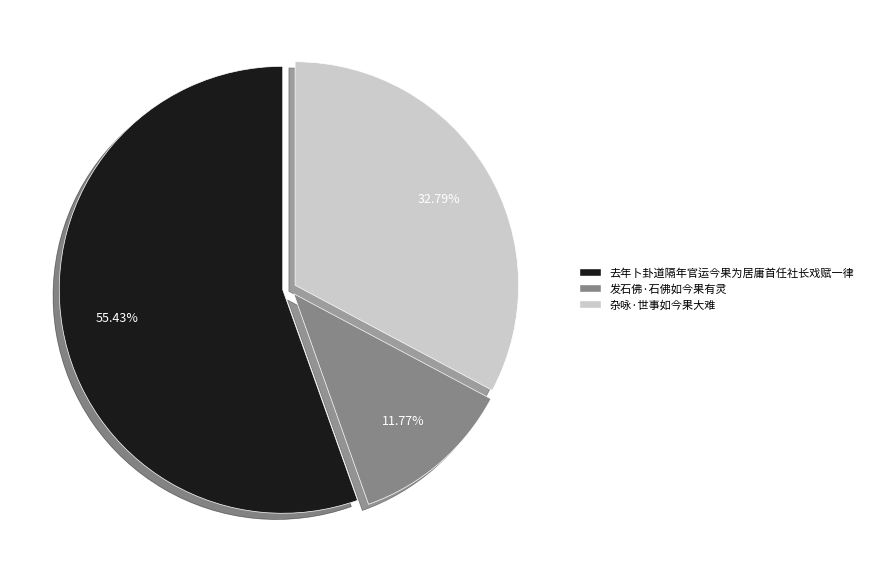

The 杂咏·世事如今果大难 slice represents 22% of the pie. True or false?

False